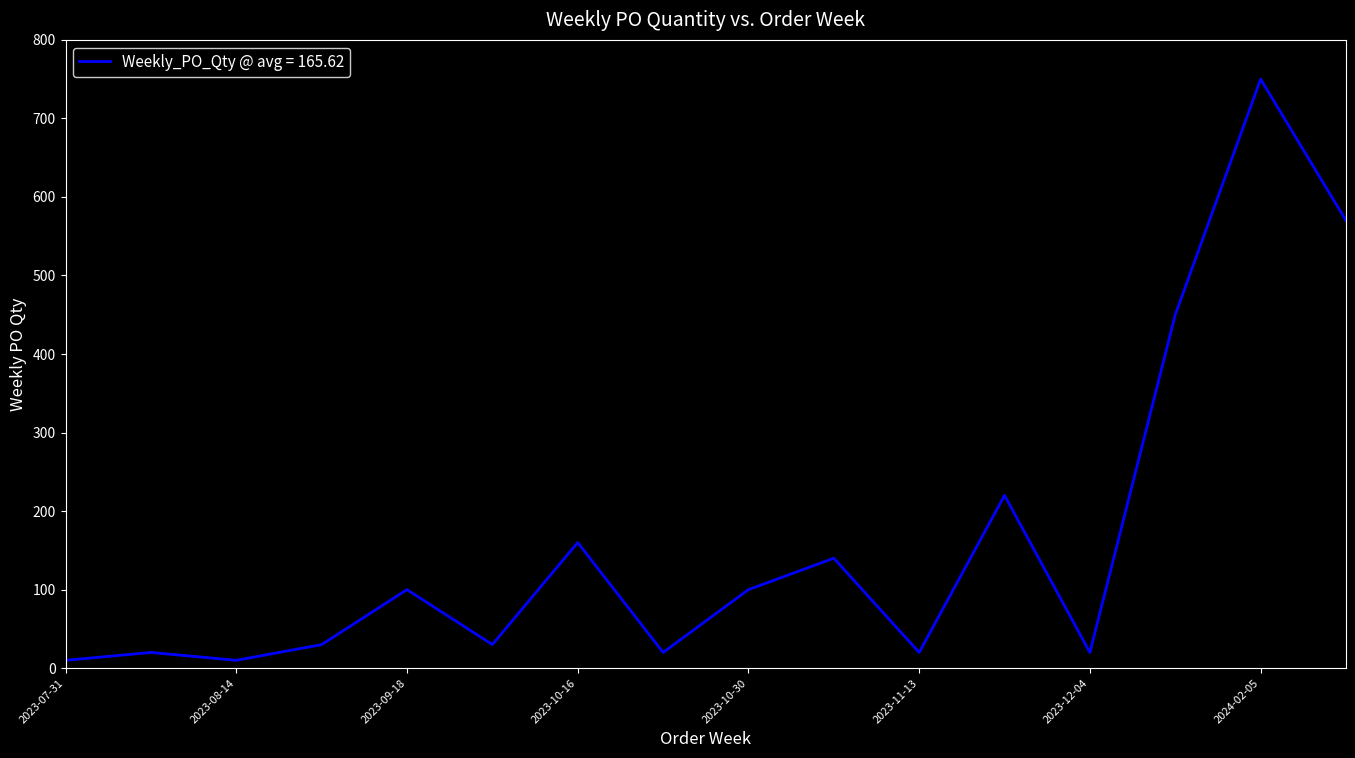

What is the maximum value shown in the chart?

750